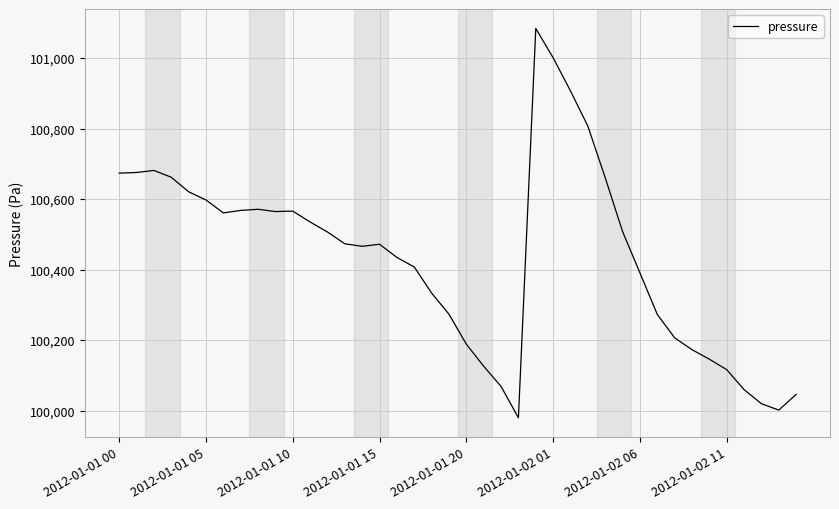

What is the difference between the maximum and minimum values?

1104.3